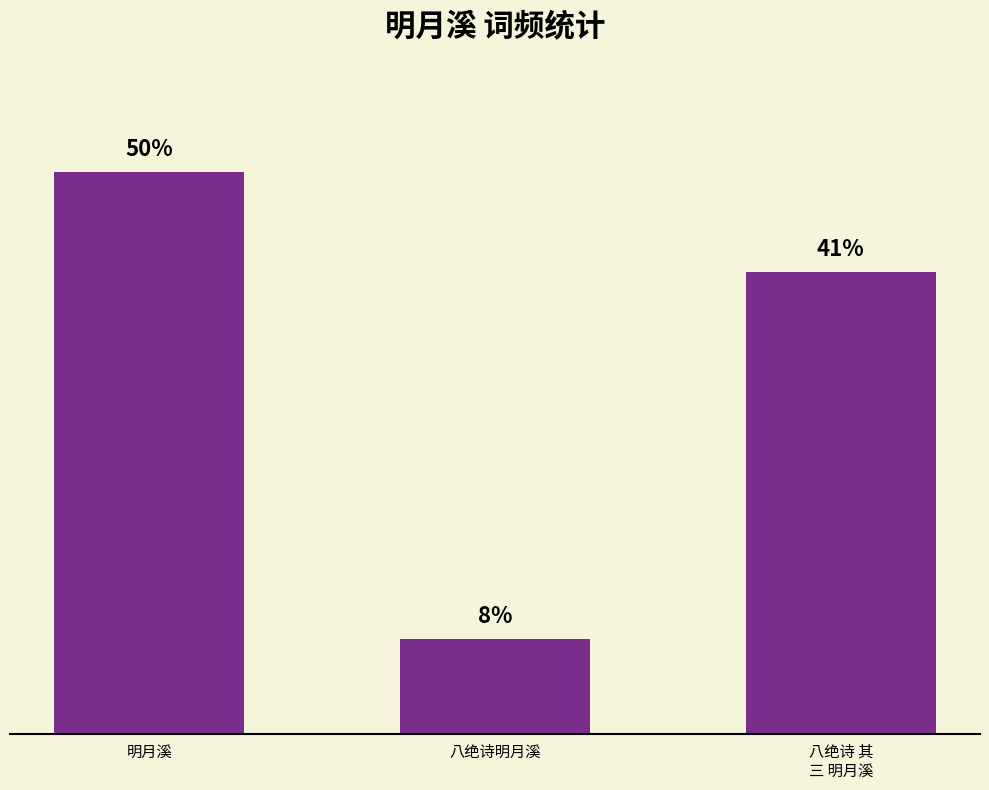

Between 八绝诗明月溪 and 明月溪, which is larger?

明月溪